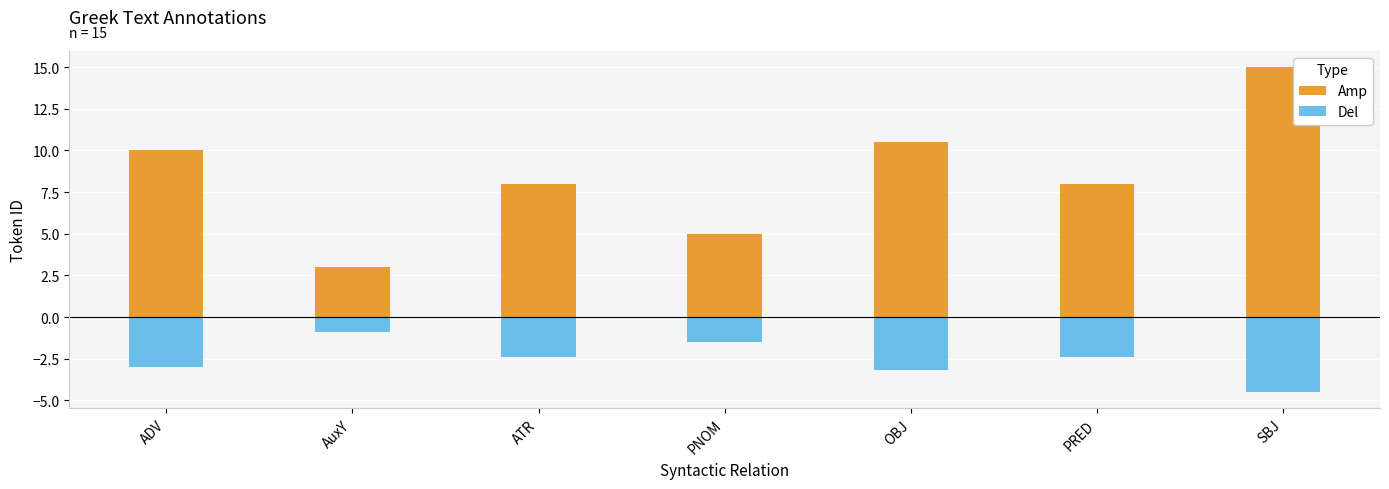

How many bars are there in each group?

2